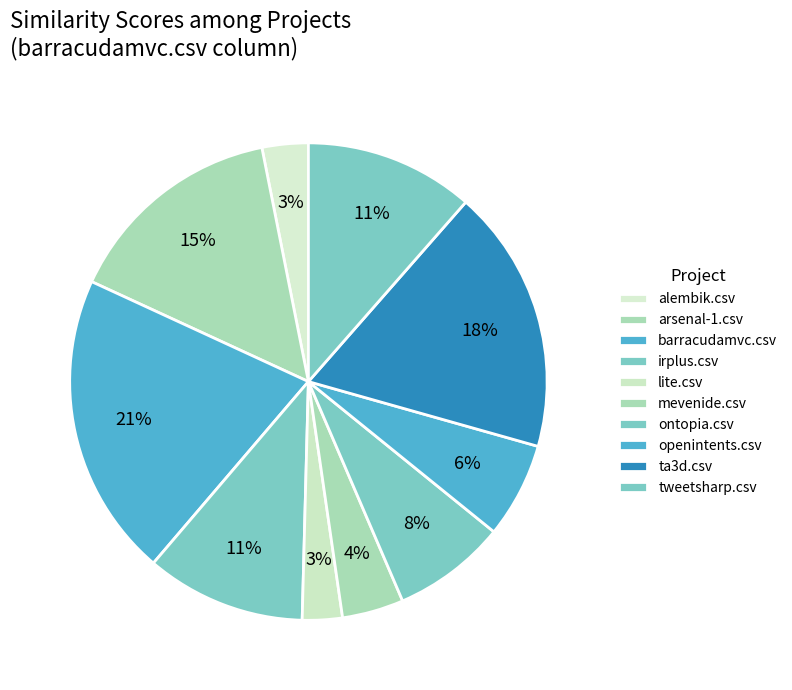

How many segments does this pie chart have?

10